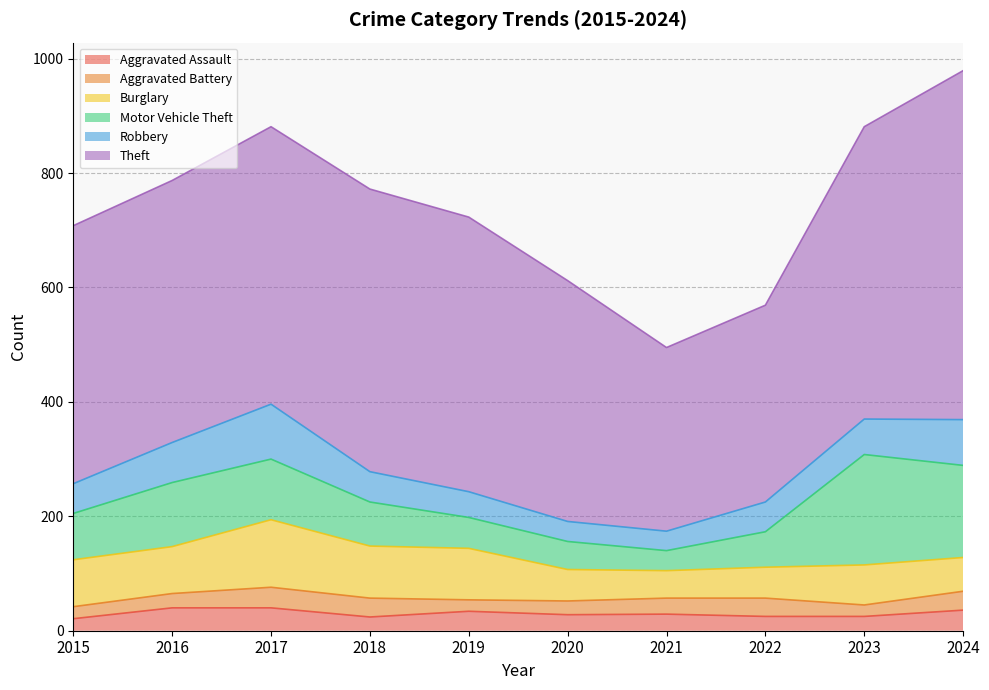

List the series in order of their peak value, lowest first.

Aggravated Battery, Aggravated Assault, Robbery, Burglary, Motor Vehicle Theft, Theft